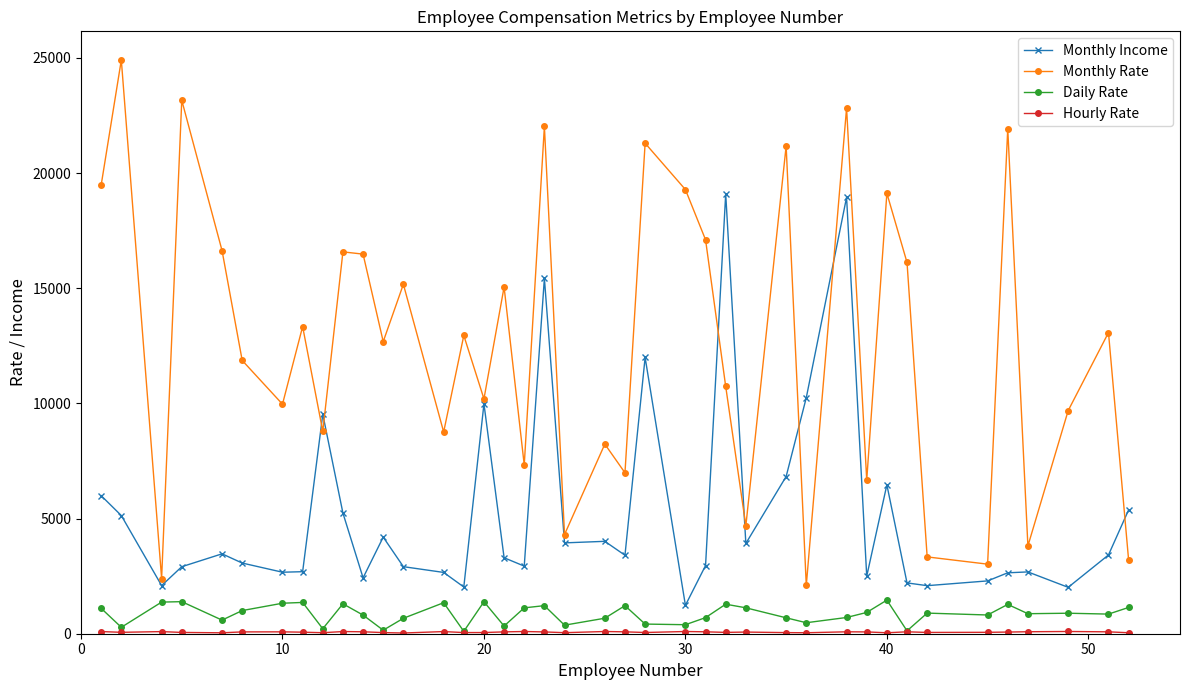

At how many categories does at least one series exceed 11498?

23